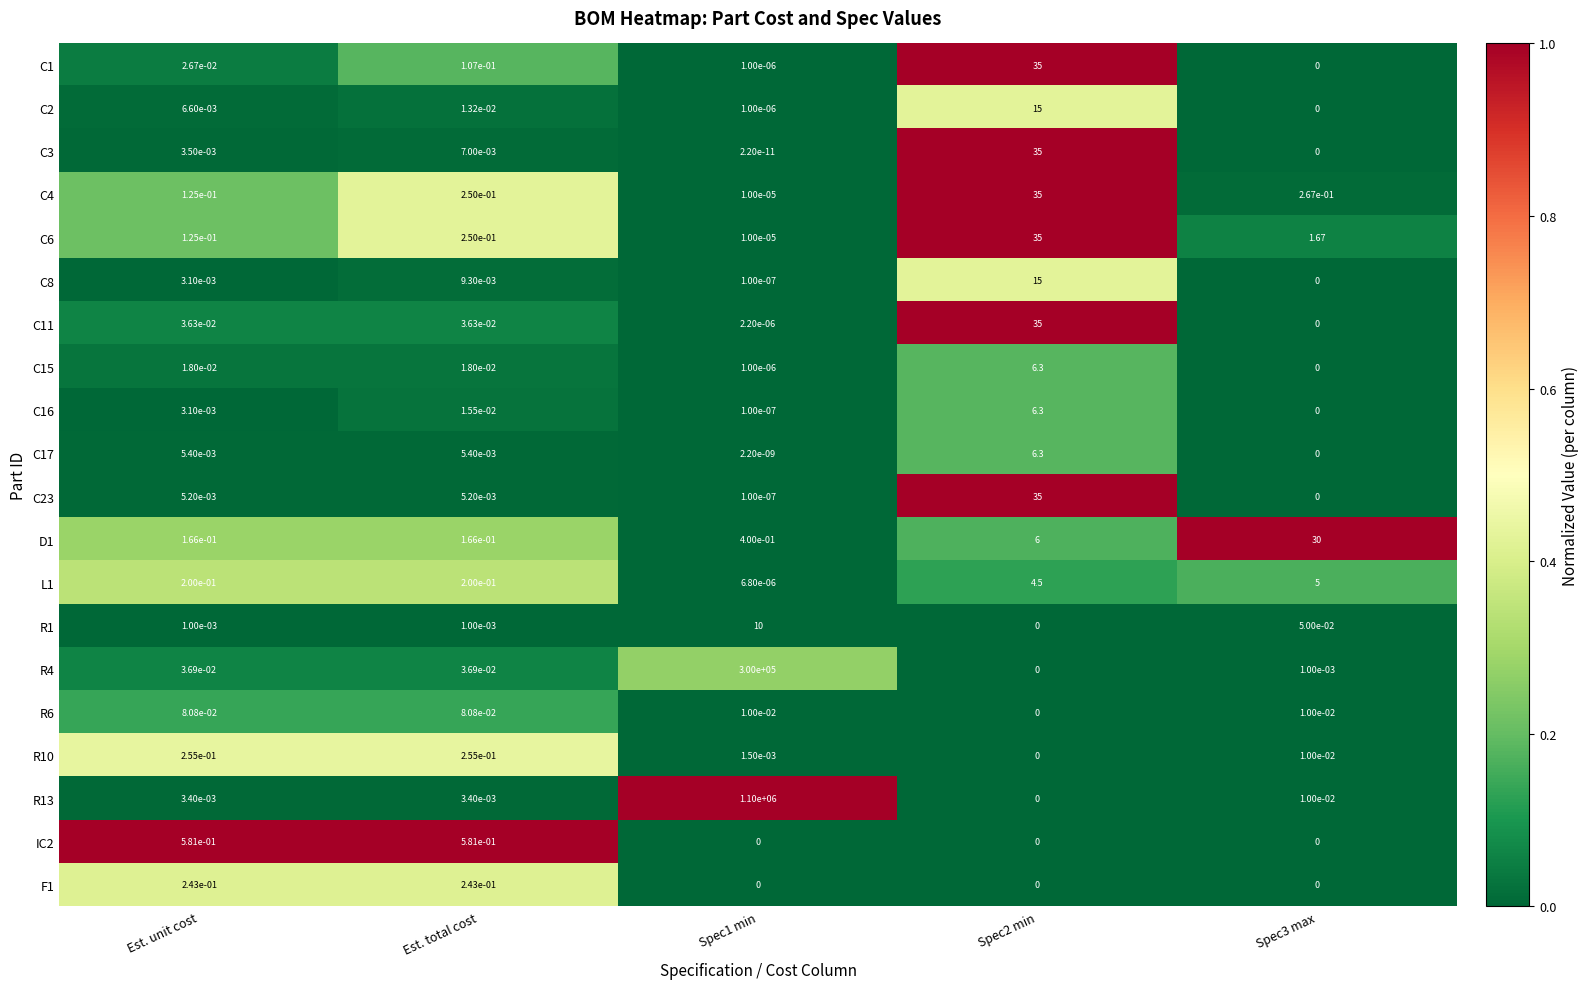

At which label is C3 closest to 17?

Est. total cost